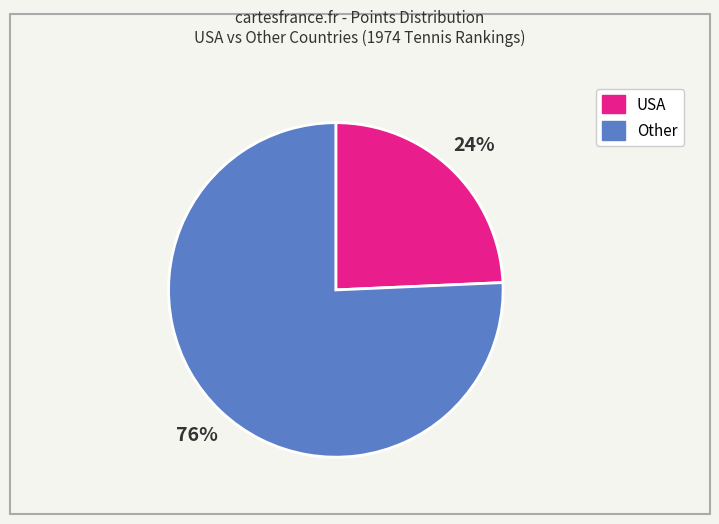

Approximately how many times larger is the value at USA compared to Other?

0.3